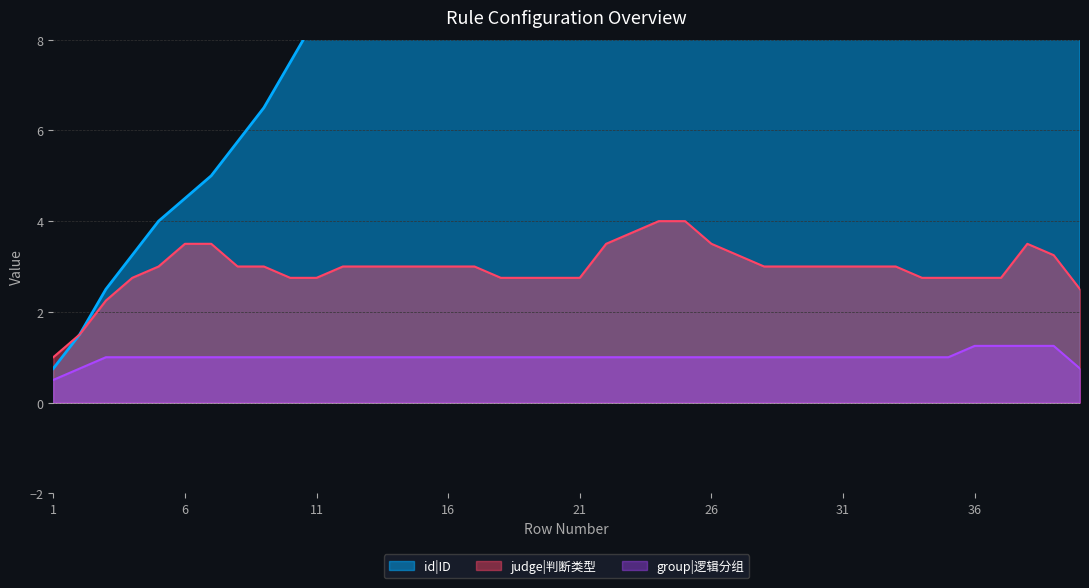

Count the number of data series in this chart.

3